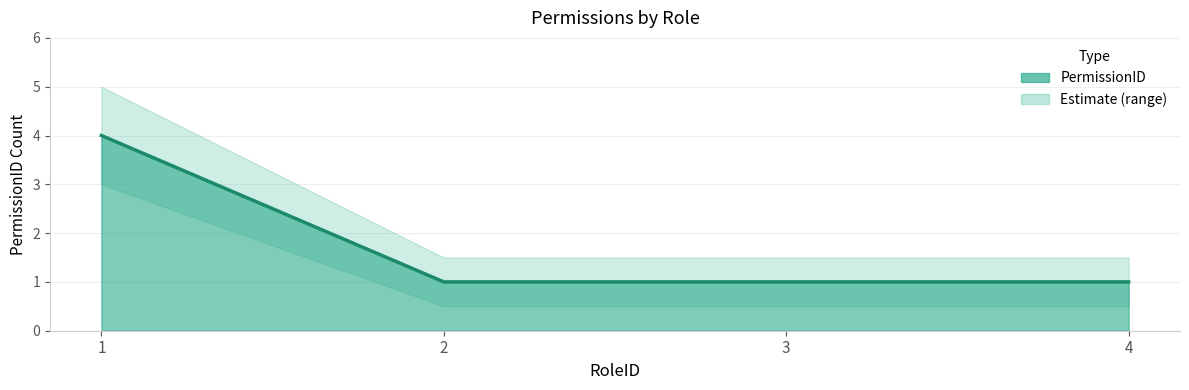

Which category has the lowest value across all series?

2